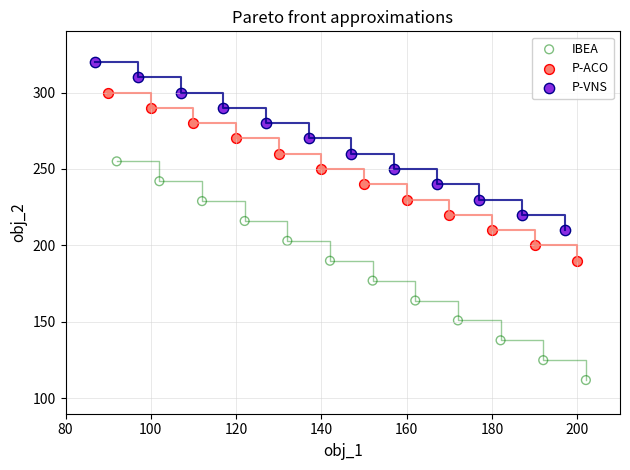

Which series contains the lowest Y value?

IBEA